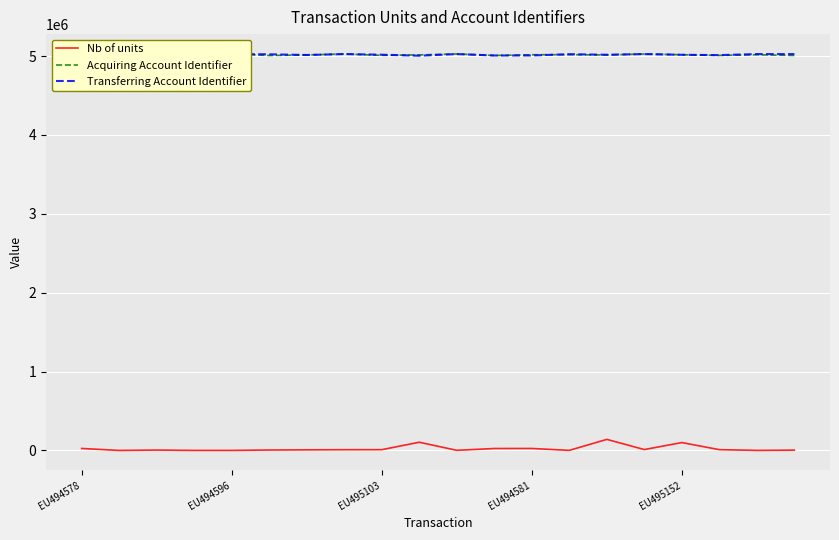

What is the smallest value displayed?

297